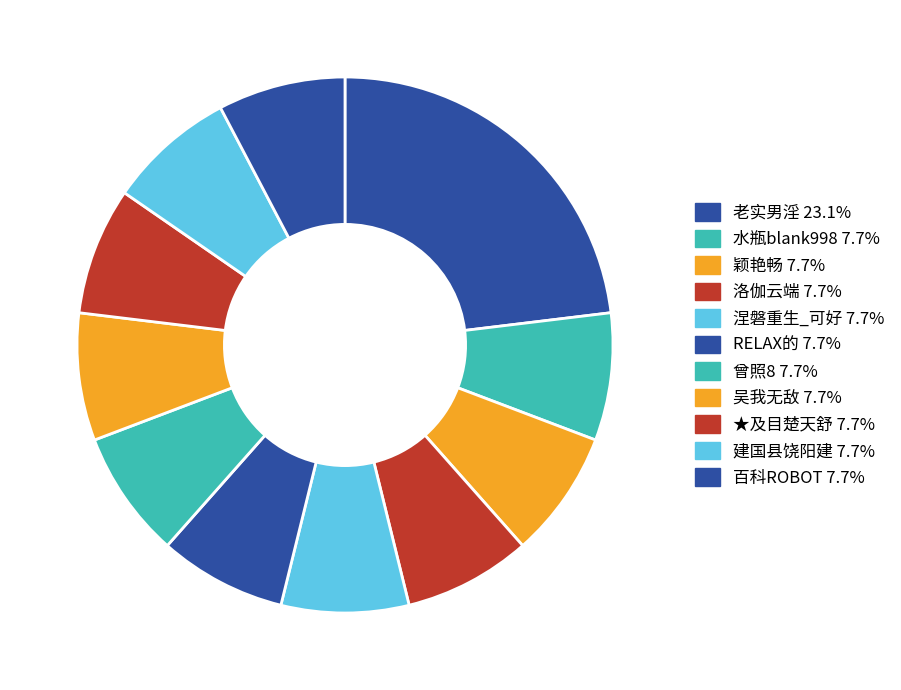

Does any single category account for the majority?

No